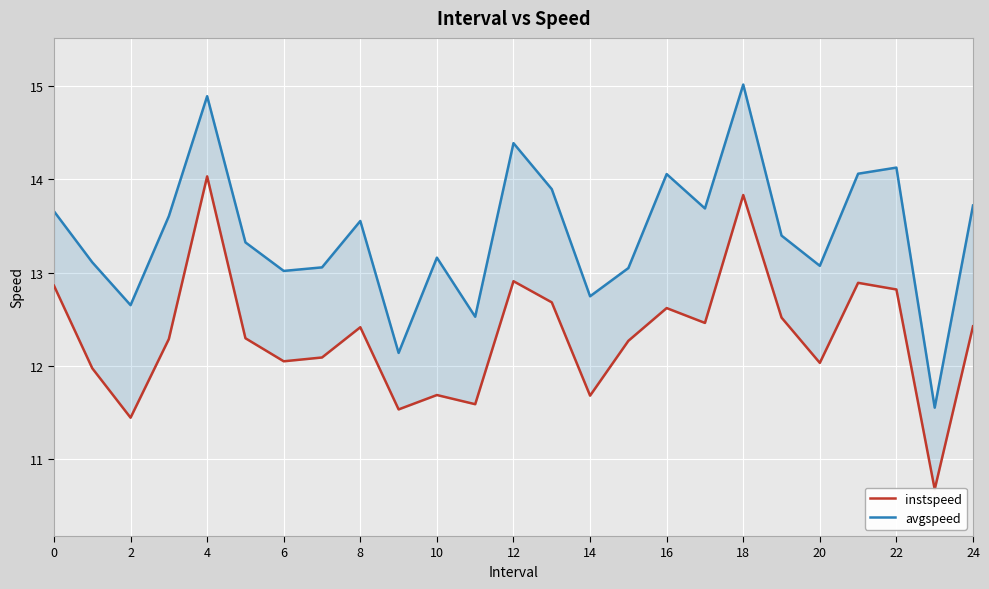

True or false: avgspeed and instspeed intersect in this chart.

False